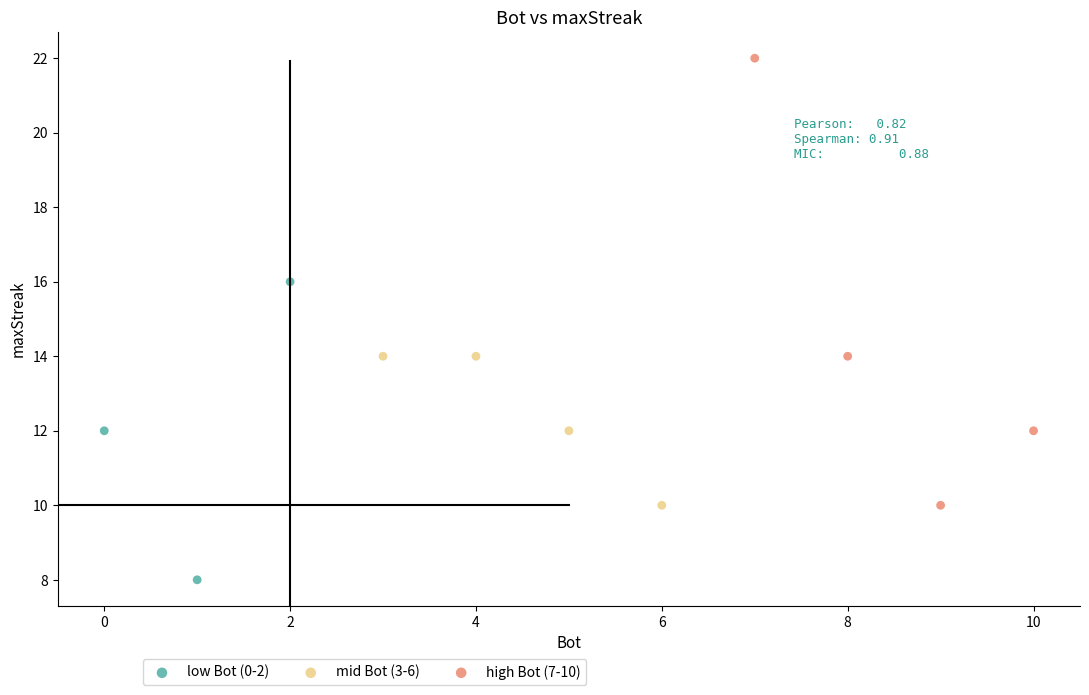

Which series has the widest spread of Y values?

high Bot (7-10)